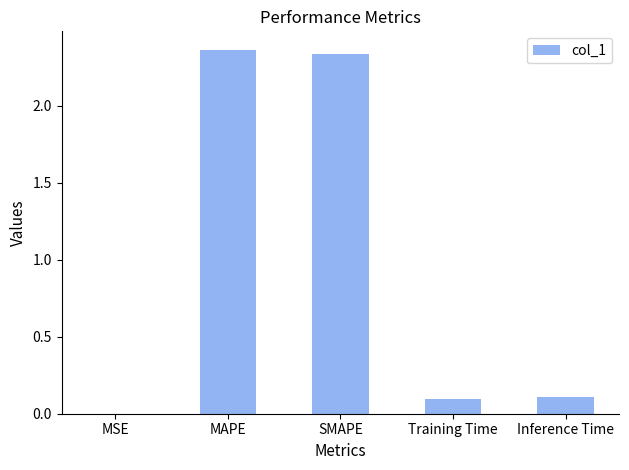

What is the sum of all values?

4.9